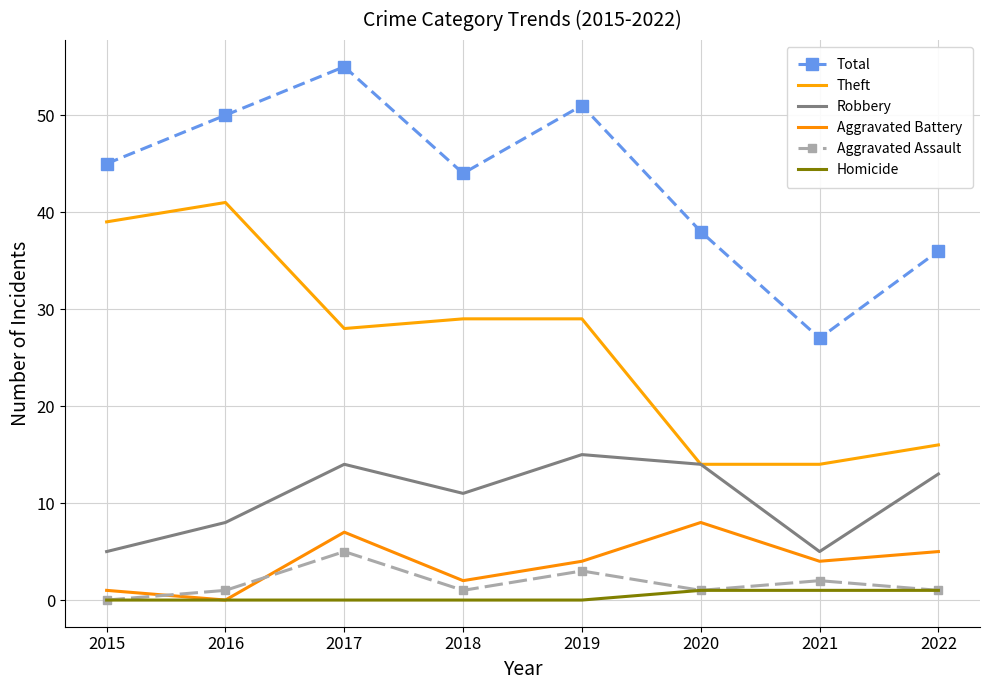

True or false: Theft has more than 0 interior local peaks.

True